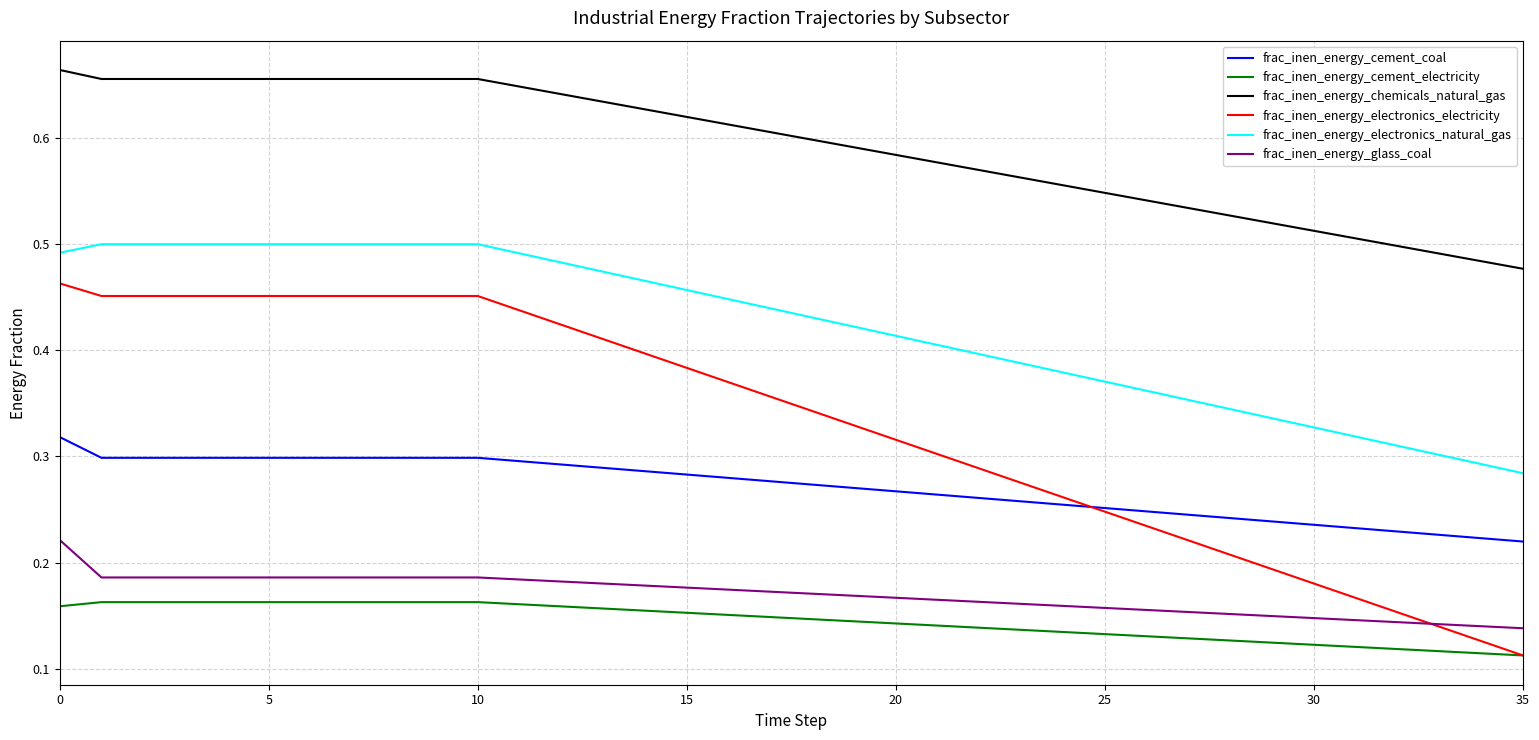

List the series in order of their peak value, highest first.

frac_inen_energy_chemicals_natural_gas, frac_inen_energy_electronics_natural_gas, frac_inen_energy_electronics_electricity, frac_inen_energy_cement_coal, frac_inen_energy_glass_coal, frac_inen_energy_cement_electricity